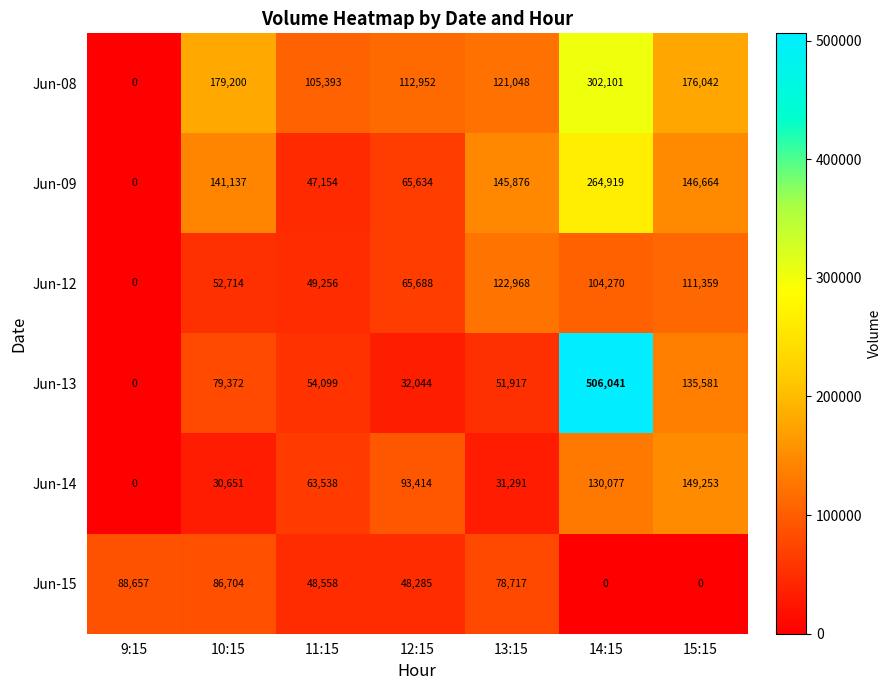

True or false: Jun-14 has a value of 50396 at 14:15.

False